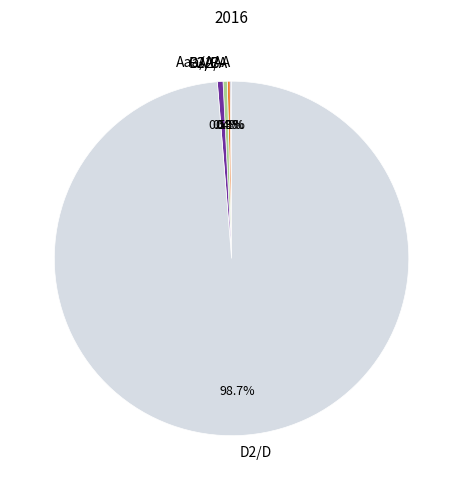

Does D2/D represent more than half of the total?

Yes